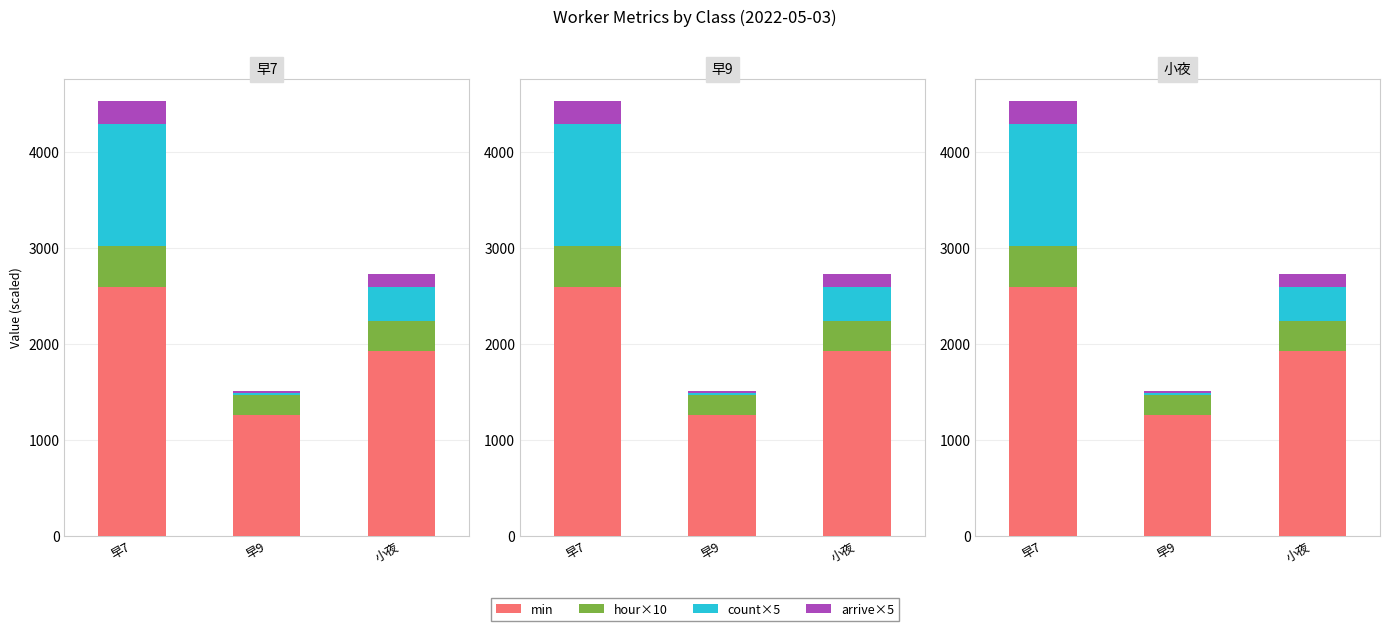

What is the value of the count×5 bar at the 1st from the left?

1270.0